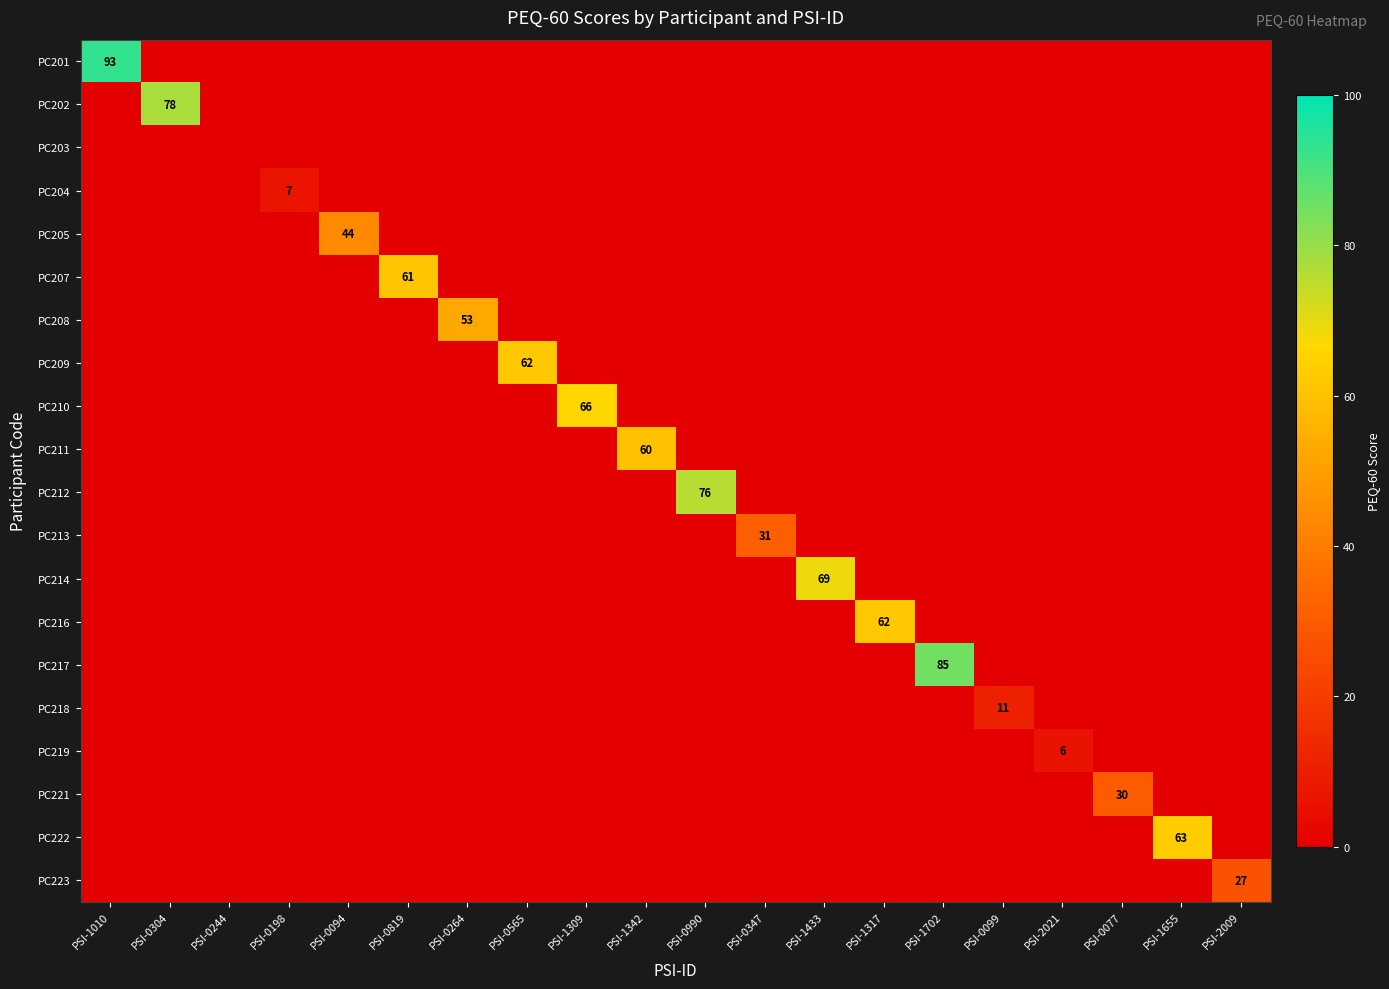

The value of PC213 at PSI-0347 is 53. True or false?

False